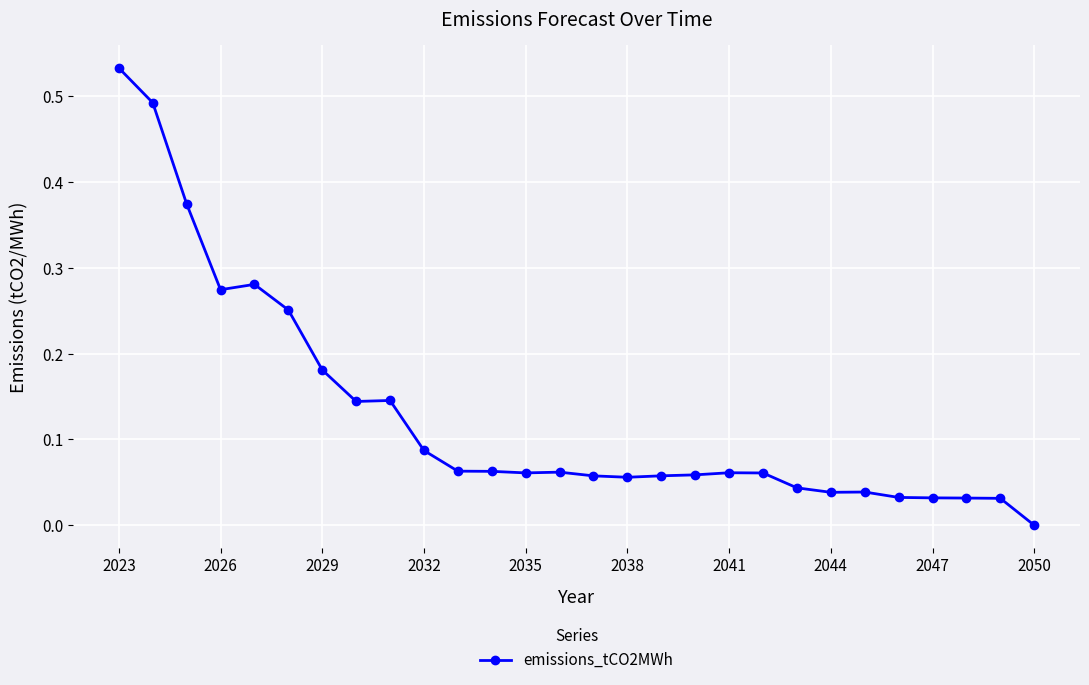

True or false: the data has more than 0 interior local peaks.

True